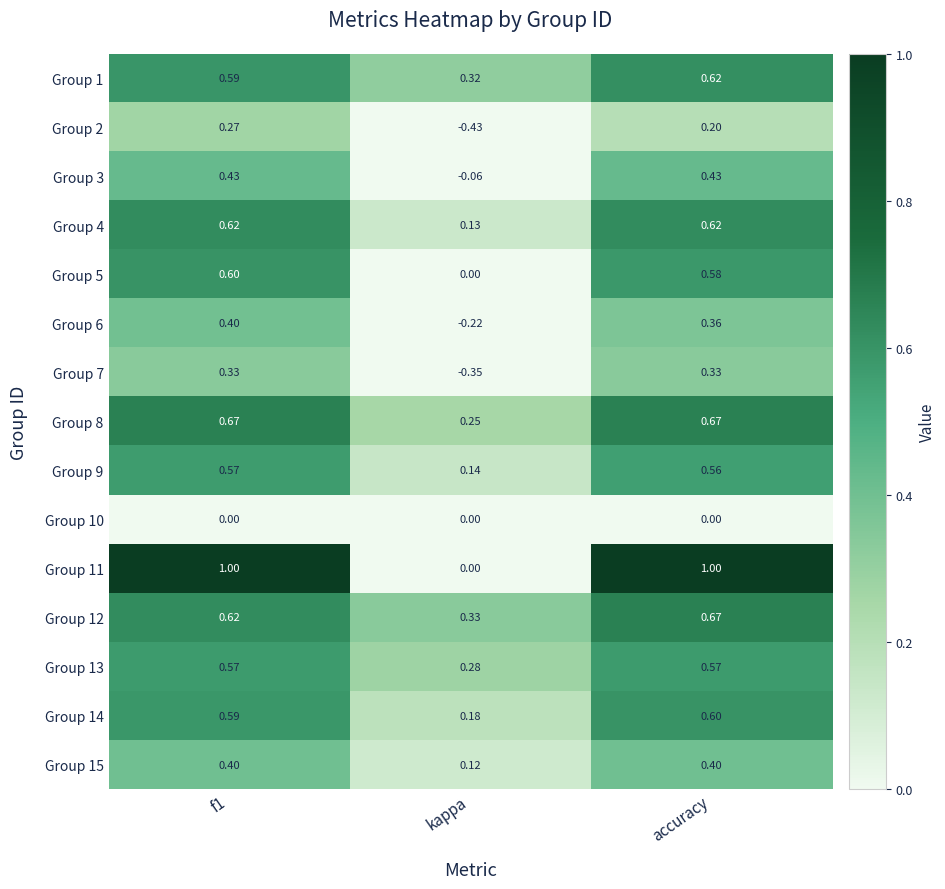

At which category does the chart reach its minimum across all series?

kappa